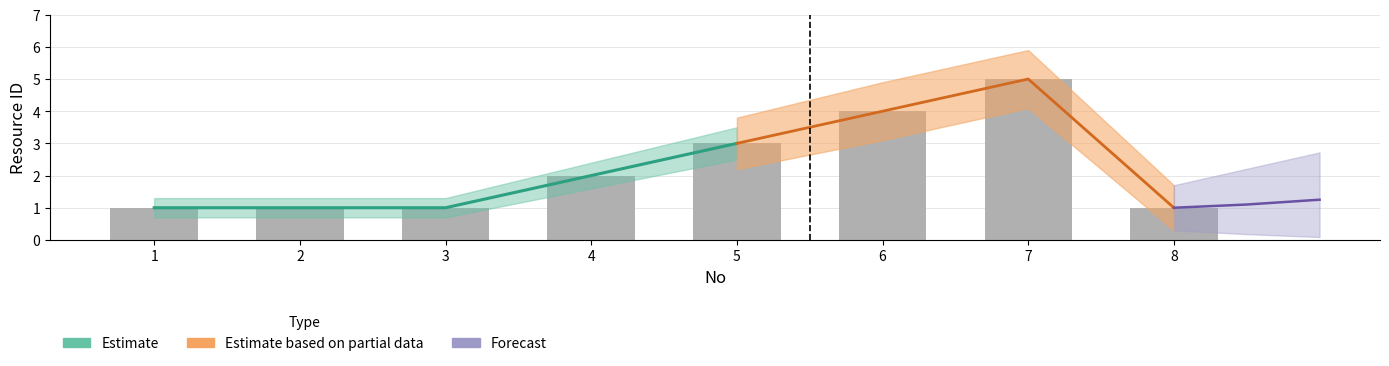

Which has a higher value, 6 or 1?

6